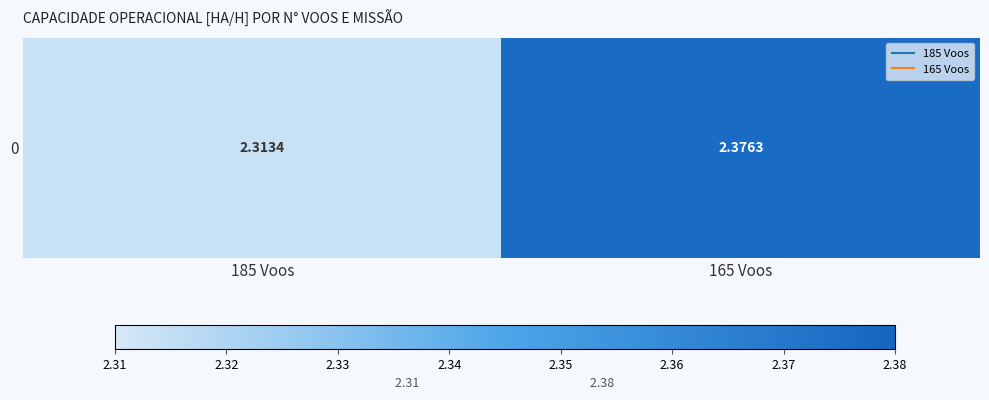

Reading left to right, transcribe all the data shown in this chart.

2.3	2.4